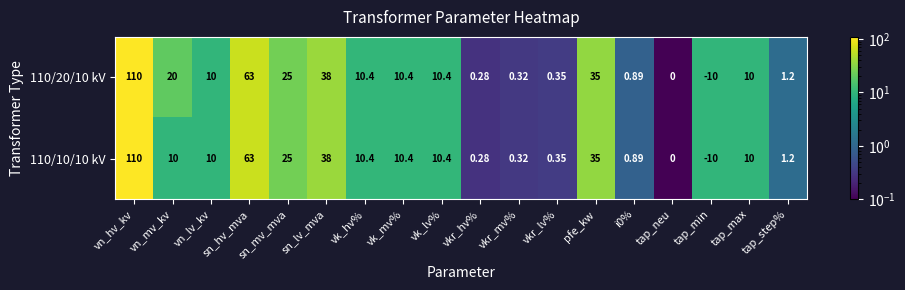

Which label corresponds to the smallest value in the chart?

tap_min